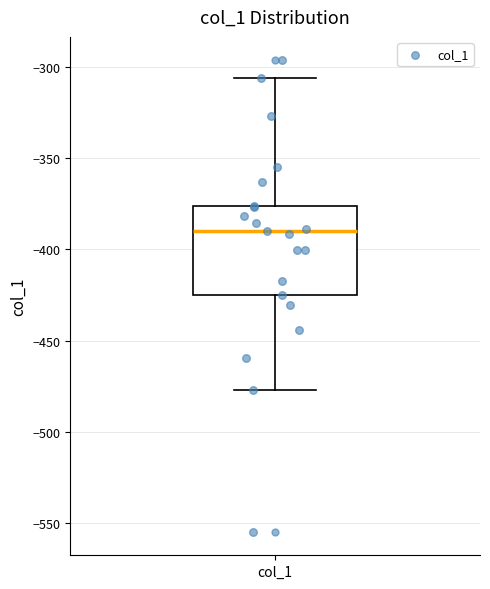

Transcribe this box plot: give where the median line is, the range the box spans, and where the two whiskers end, as read against the y-axis. The values are not printed on the chart, so give them approximately, as read against the axis.

median -390, box -425 to -375, whiskers -475 to -305